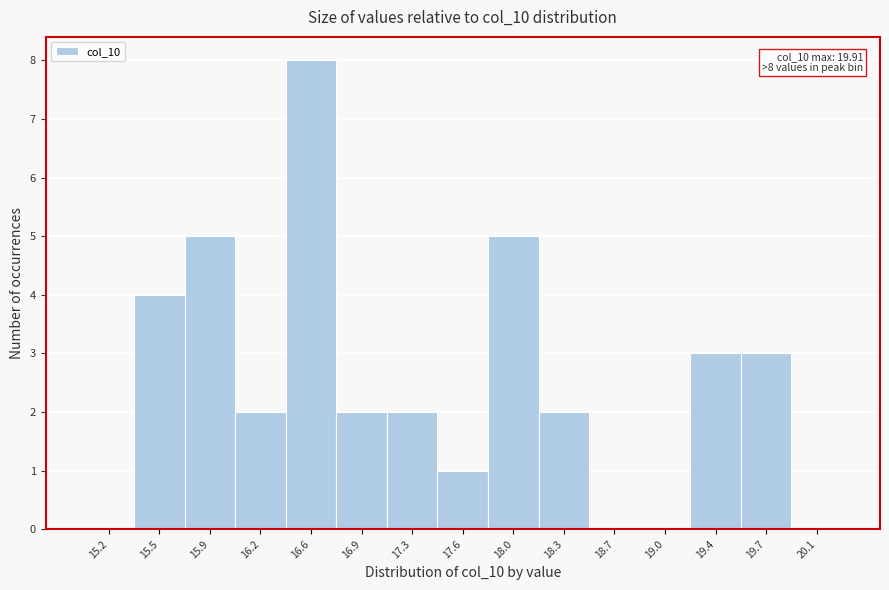

Reading left to right, extract all data points from this chart.

15.2=0	15.5=4	15.9=5	16.2=2	16.6=8	16.9=2	17.3=2	17.6=1	18.0=5	18.3=2	18.7=0	19.0=0	19.4=3	19.7=3	20.1=0